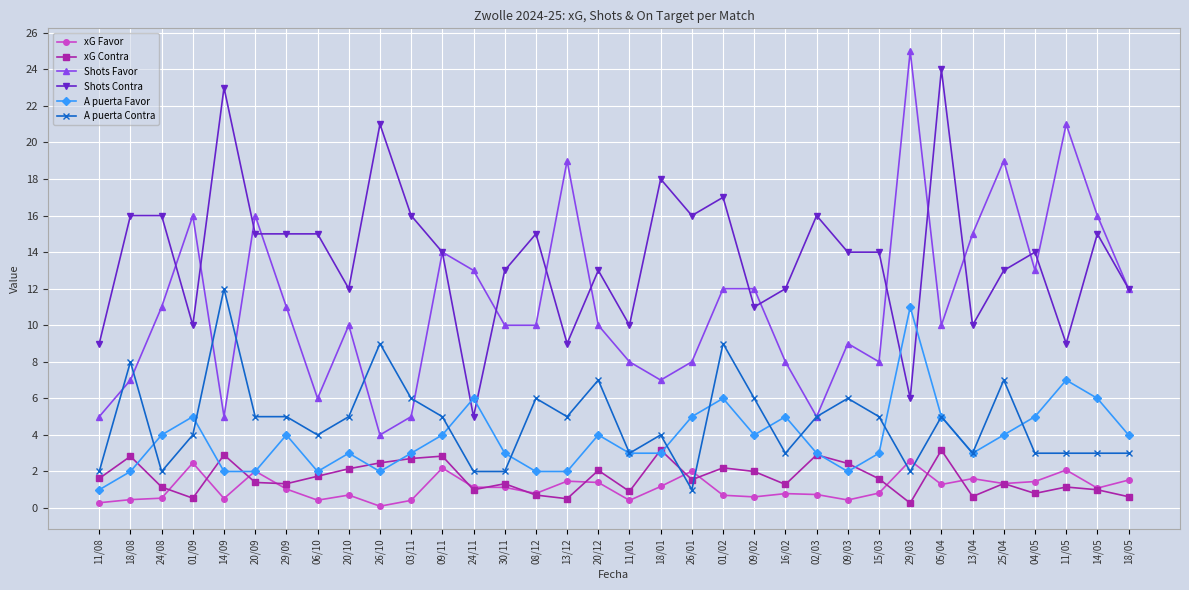

True or false: xG Favor and Shots Favor cross at least once.

False